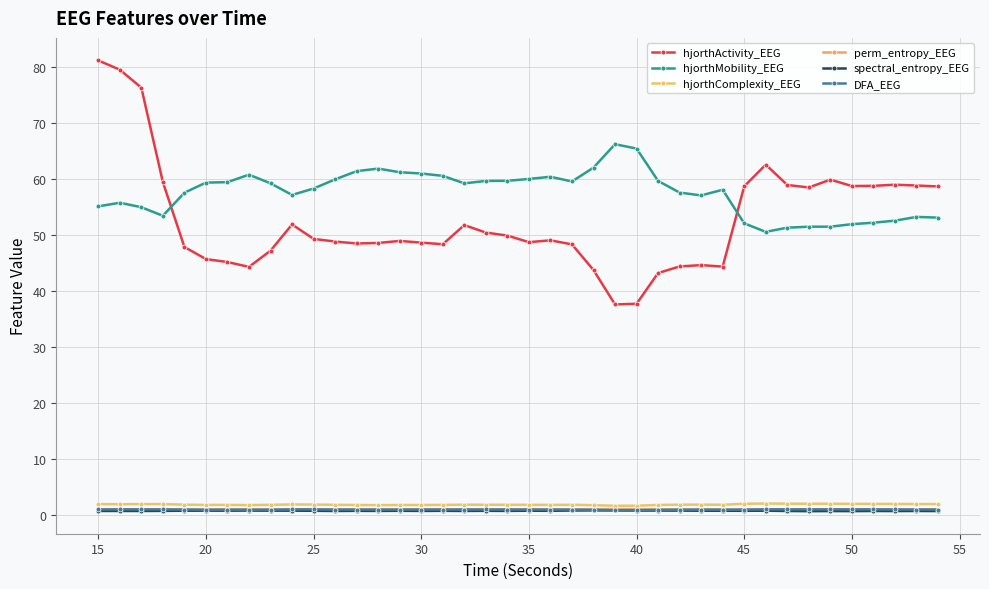

True or false: perm_entropy_EEG and spectral_entropy_EEG intersect in this chart.

False